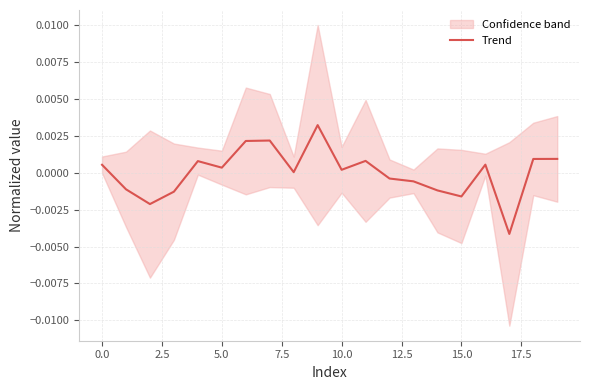

How many values are below 0?

8